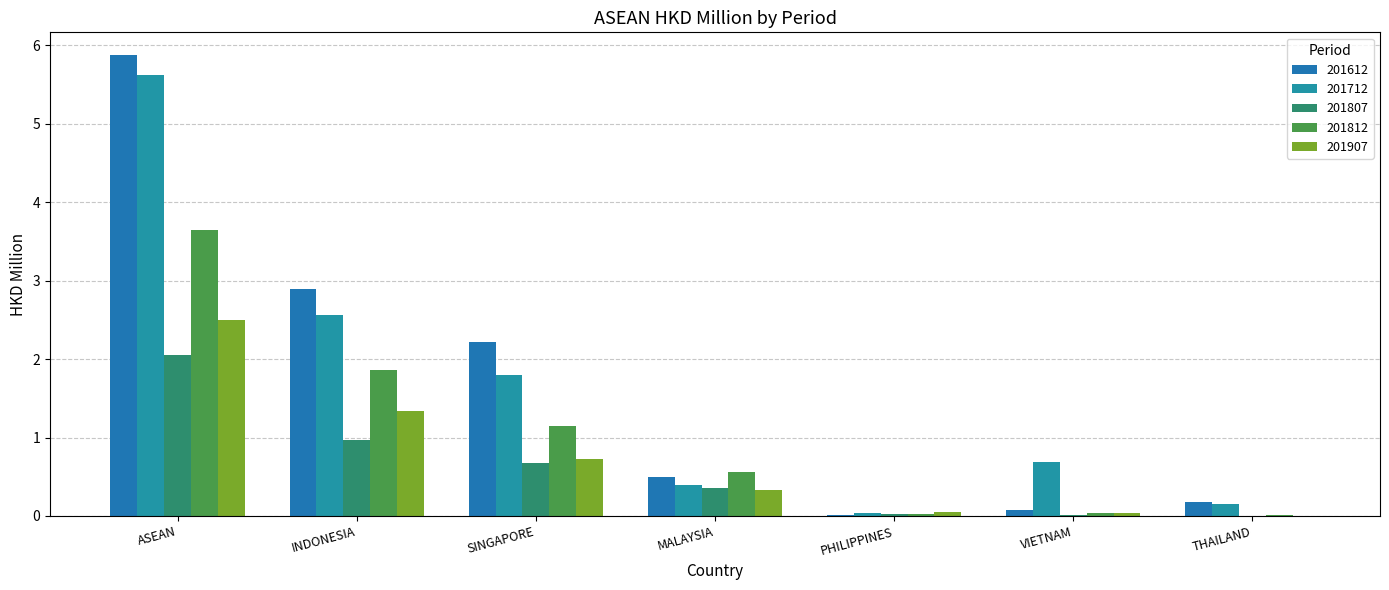

Is it true that 201907 equals 2.5 at ASEAN?

True